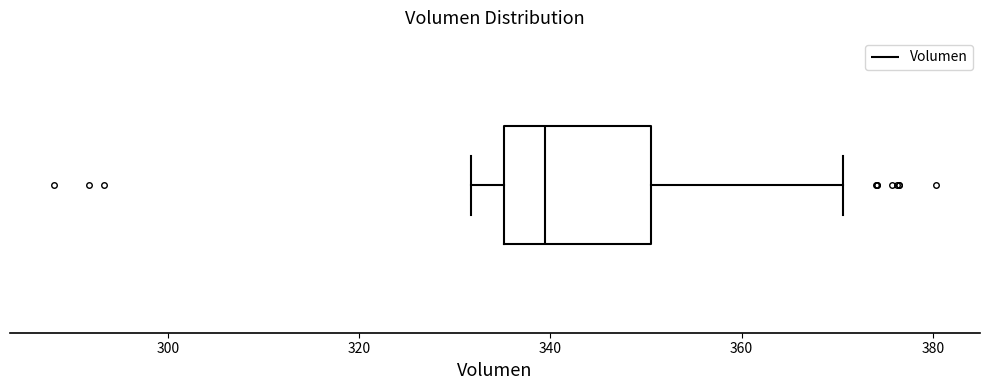

Read this box plot against the x-axis: the position of the median line, the range covered by the box, and the ends of both whiskers. The values are not printed on the chart, so give them approximately, as read against the axis.

median 340, box 336 to 350, whiskers 332 to 370